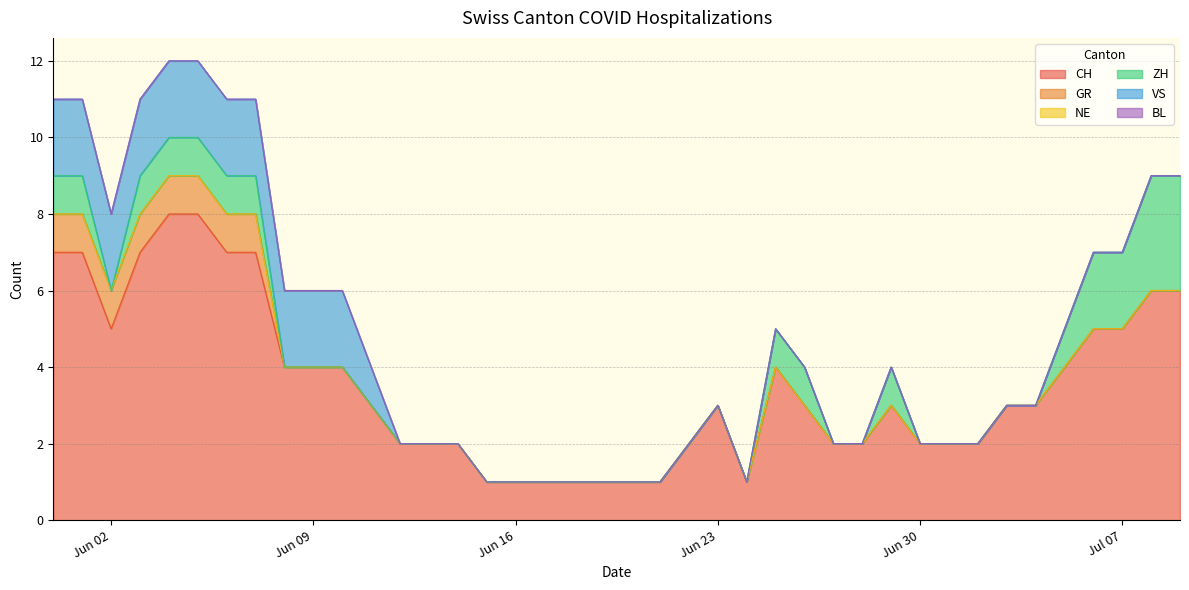

What are all the series names shown in the legend?

CH, GR, NE, ZH, VS, BL